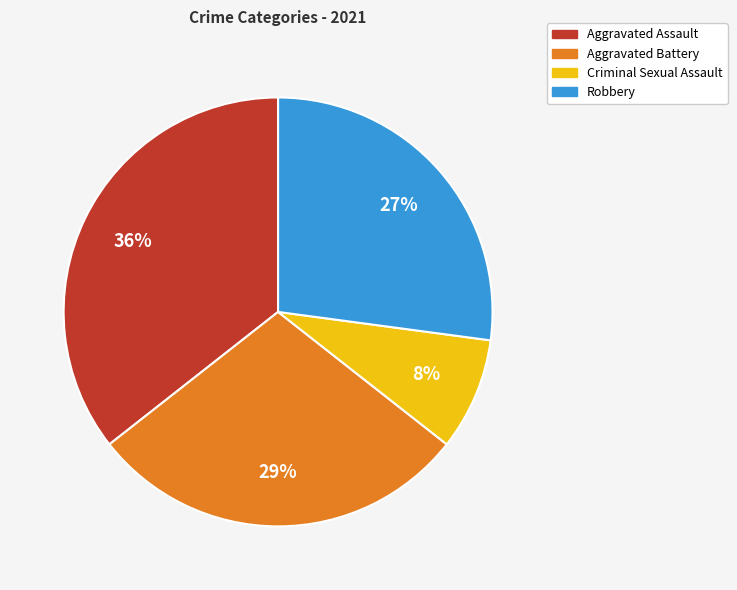

Does any single category account for the majority?

No